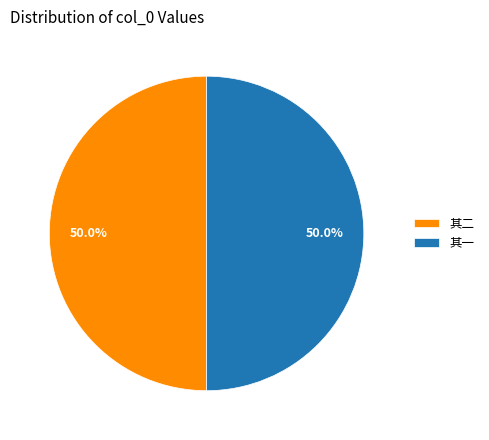

What is the ratio of the value at 其二 to the value at 其一?

1.0